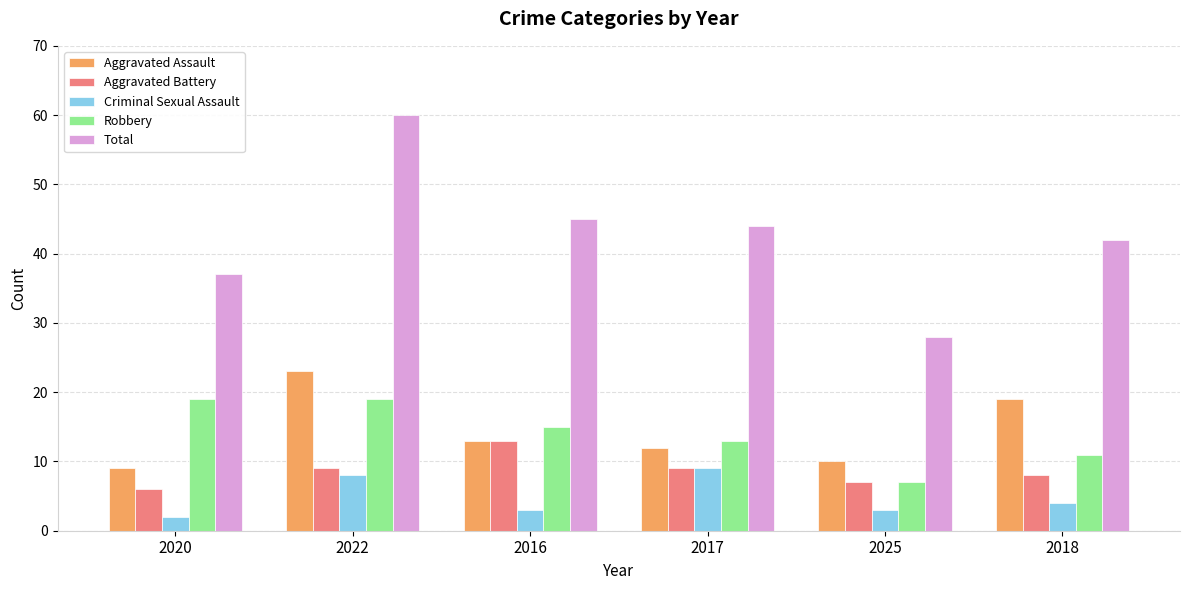

What position from the right is 2022?

5